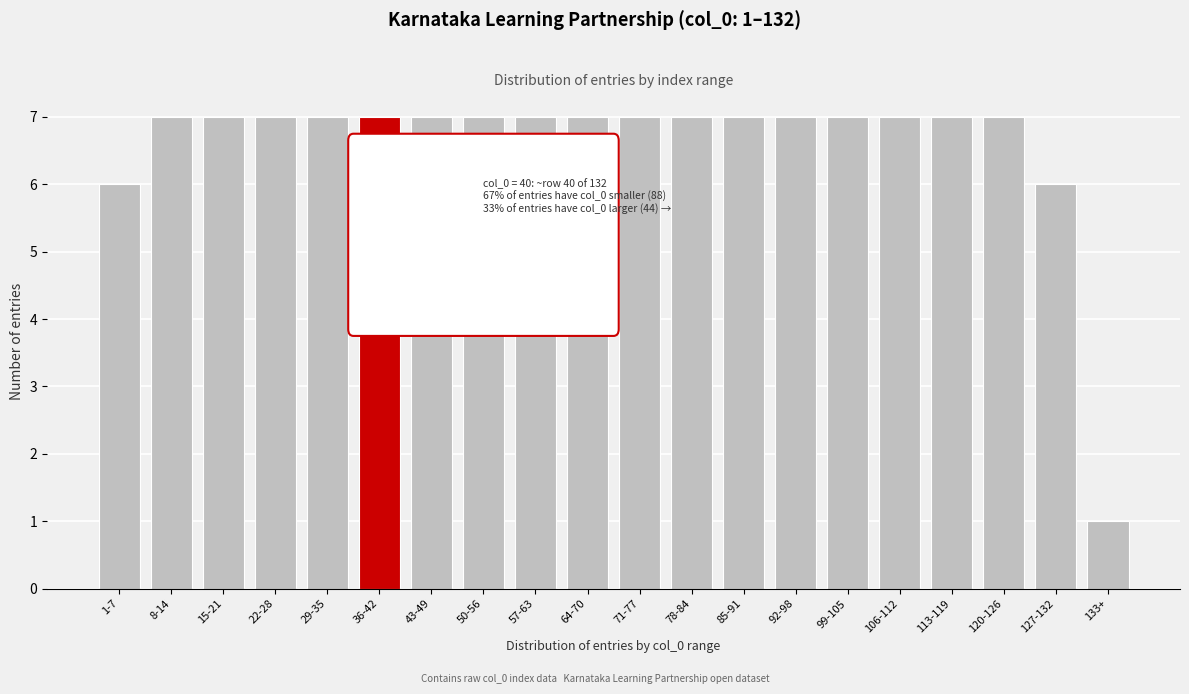

Reading right to left, extract all data points from this chart.

1	6	7	7	7	7	7	7	7	7	7	7	7	7	7	7	7	7	7	6